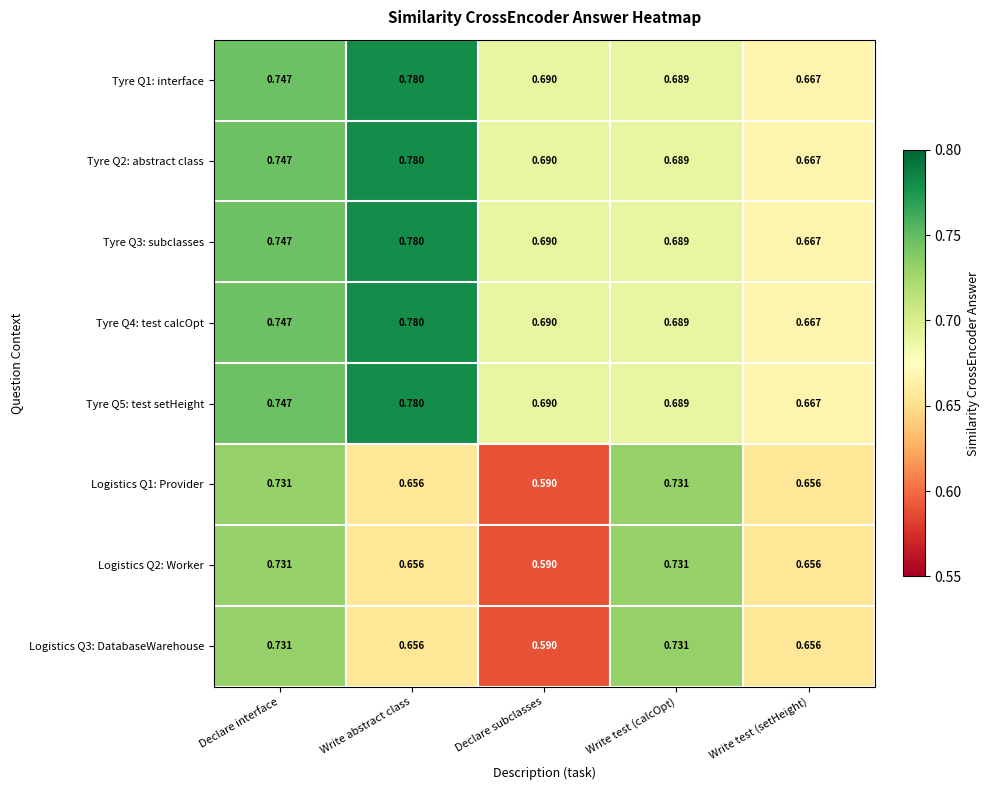

Where is Tyre Q2: abstract class nearest to the value 0?

Write test (setHeight)